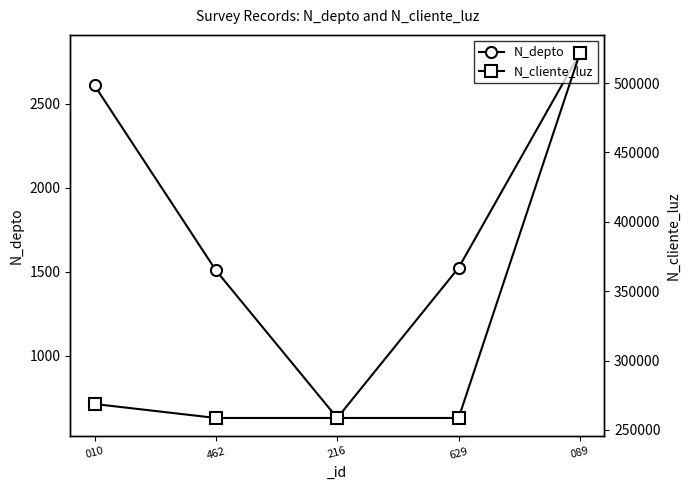

What is the label of the 1st point from the right?

089